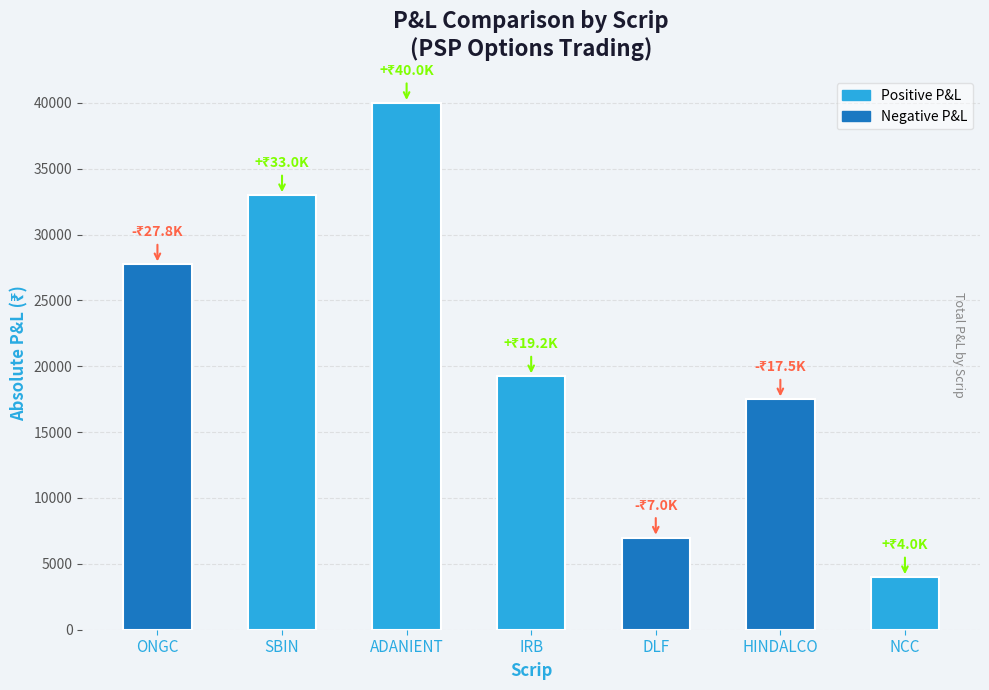

How many series are shown in this chart?

1